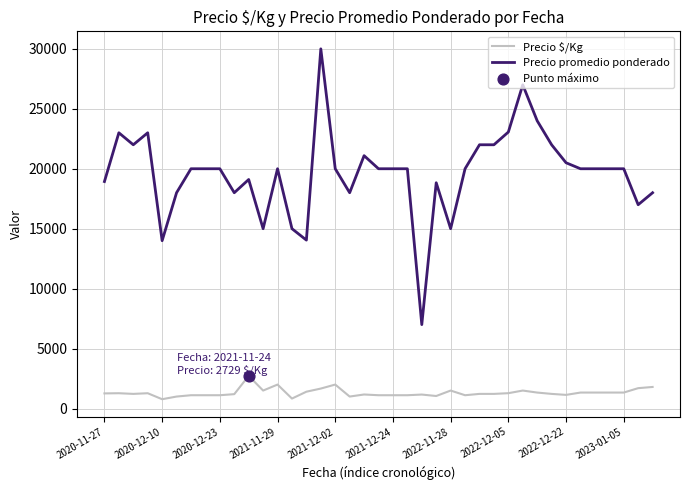

What is the minimum value shown in the chart?

778